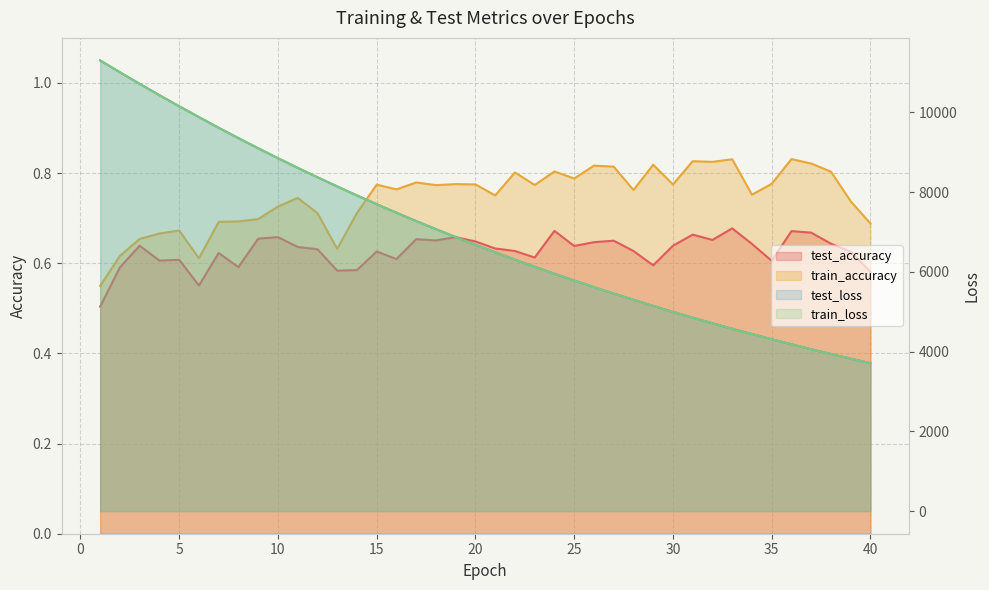

Which series has the widest spread of values?

test_loss